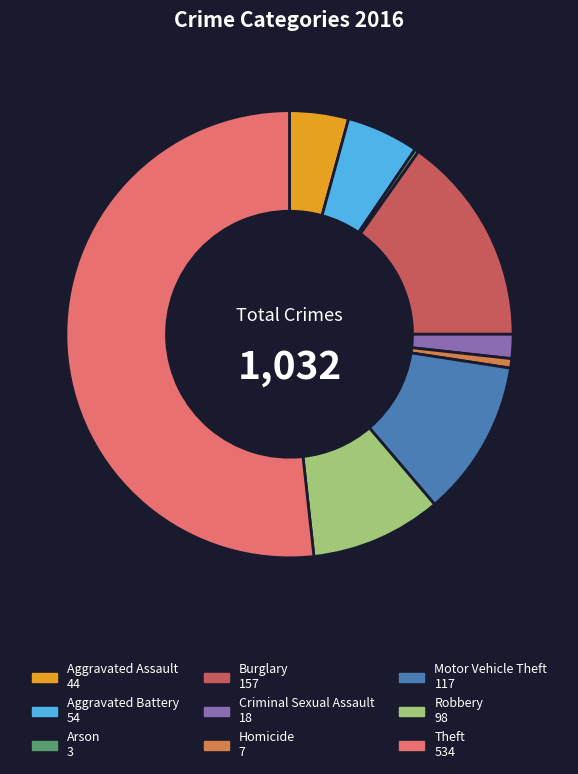

Which slice represents more than half of the pie?

Theft